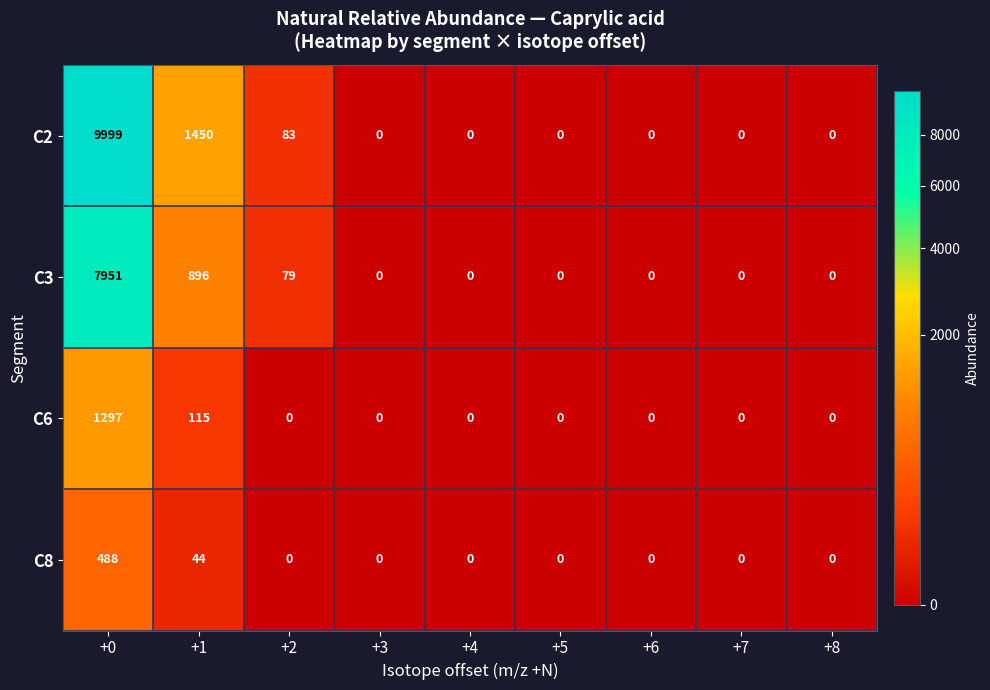

Rank the series at +0 from lowest to highest value.

C8, C6, C3, C2